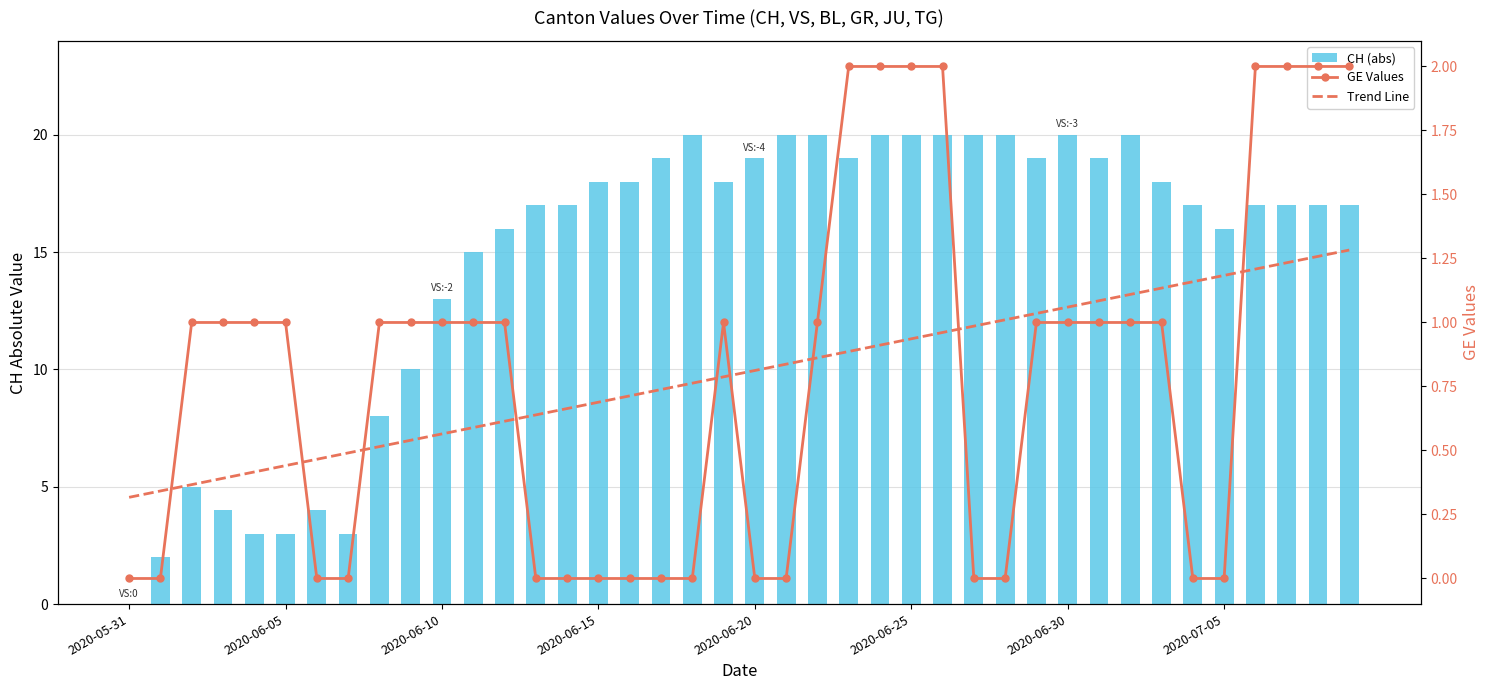

Is it true that GE Values equals 0.0 at 17?

True